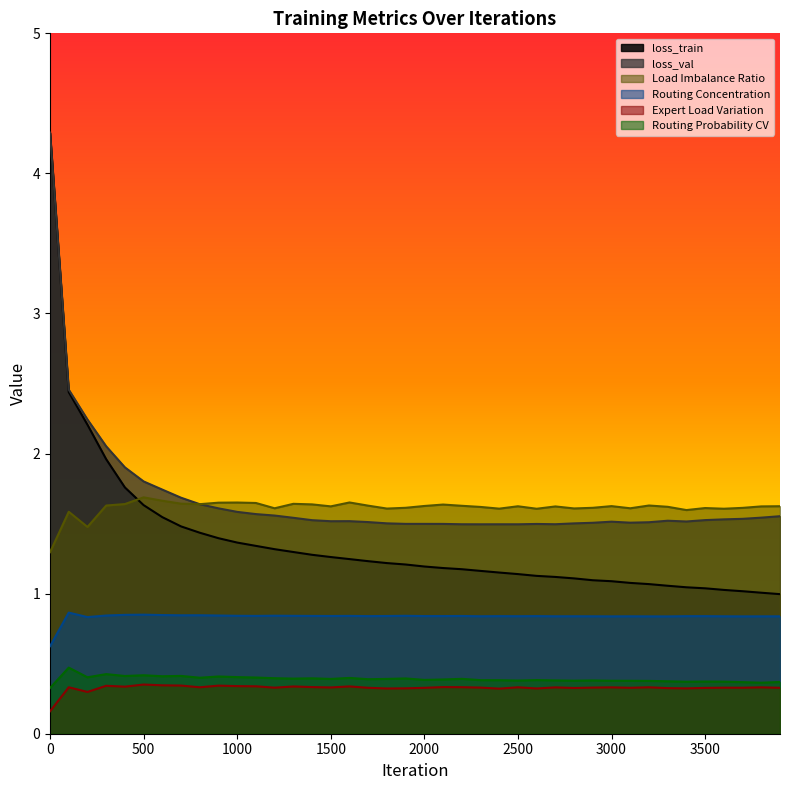

Reading left to right, what are all the values shown in this chart?

loss_train: 4.3	2.4	2.2	2.0	1.8	1.6	1.5	1.5	1.4	1.4	1.4	1.3	1.3	1.3	1.3	1.3	1.2	1.2	1.2	1.2	1.2	1.2	1.2	1.2	1.2	1.1	1.1	1.1	1.1	1.1	1.1	1.1	1.1	1.1	1.0	1.0	1.0	1.0	1.0	1.0
loss_val: 4.3	2.5	2.2	2.1	1.9	1.8	1.7	1.7	1.6	1.6	1.6	1.6	1.6	1.5	1.5	1.5	1.5	1.5	1.5	1.5	1.5	1.5	1.5	1.5	1.5	1.5	1.5	1.5	1.5	1.5	1.5	1.5	1.5	1.5	1.5	1.5	1.5	1.5	1.5	1.6
Load Imbalance Ratio: 1.3	1.6	1.5	1.6	1.6	1.7	1.7	1.6	1.6	1.6	1.7	1.6	1.6	1.6	1.6	1.6	1.7	1.6	1.6	1.6	1.6	1.6	1.6	1.6	1.6	1.6	1.6	1.6	1.6	1.6	1.6	1.6	1.6	1.6	1.6	1.6	1.6	1.6	1.6	1.6
Routing Concentration: 0.6	0.9	0.8	0.8	0.8	0.8	0.8	0.8	0.8	0.8	0.8	0.8	0.8	0.8	0.8	0.8	0.8	0.8	0.8	0.8	0.8	0.8	0.8	0.8	0.8	0.8	0.8	0.8	0.8	0.8	0.8	0.8	0.8	0.8	0.8	0.8	0.8	0.8	0.8	0.8
Expert Load Variation: 0.2	0.3	0.3	0.3	0.3	0.4	0.3	0.3	0.3	0.3	0.3	0.3	0.3	0.3	0.3	0.3	0.3	0.3	0.3	0.3	0.3	0.3	0.3	0.3	0.3	0.3	0.3	0.3	0.3	0.3	0.3	0.3	0.3	0.3	0.3	0.3	0.3	0.3	0.3	0.3
Routing Probability CV: 0.3	0.5	0.4	0.4	0.4	0.4	0.4	0.4	0.4	0.4	0.4	0.4	0.4	0.4	0.4	0.4	0.4	0.4	0.4	0.4	0.4	0.4	0.4	0.4	0.4	0.4	0.4	0.4	0.4	0.4	0.4	0.4	0.4	0.4	0.4	0.4	0.4	0.4	0.4	0.4